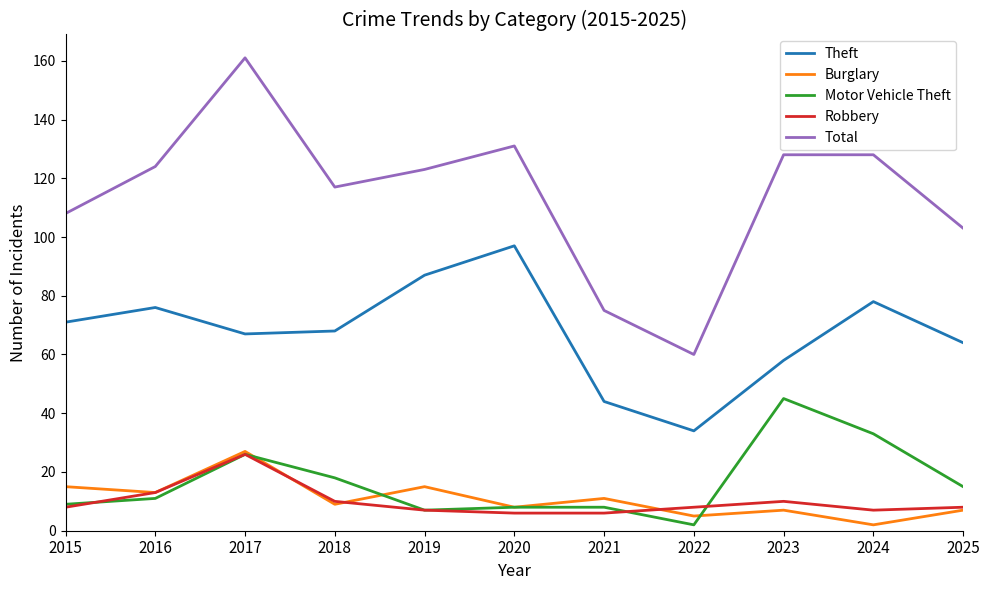

Is the value of Robbery at 2017 greater than the value of Theft at 2023?

No